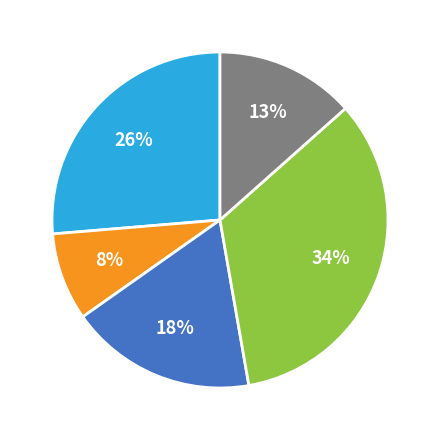

To the nearest percent, what is the average slice percentage?

20%